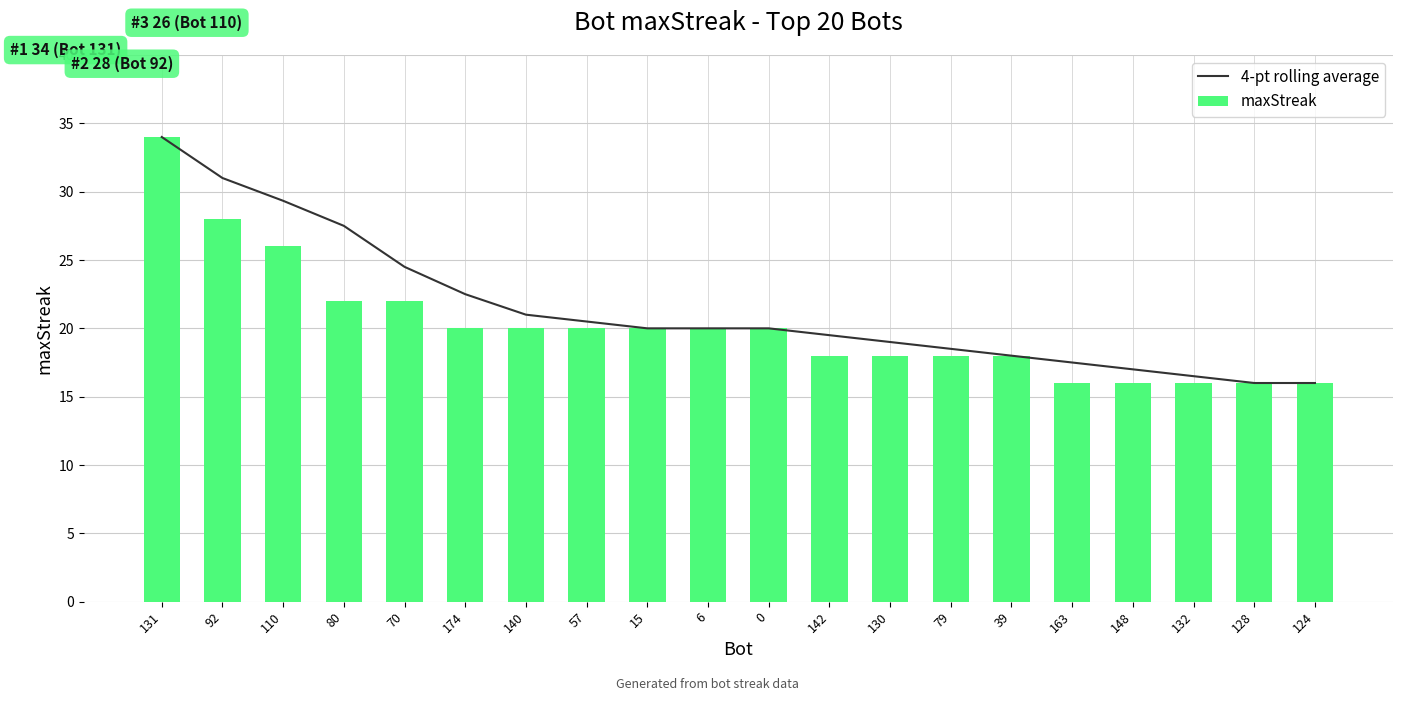

At 80, list the series in order from smallest to largest.

maxStreak, 4-pt rolling average